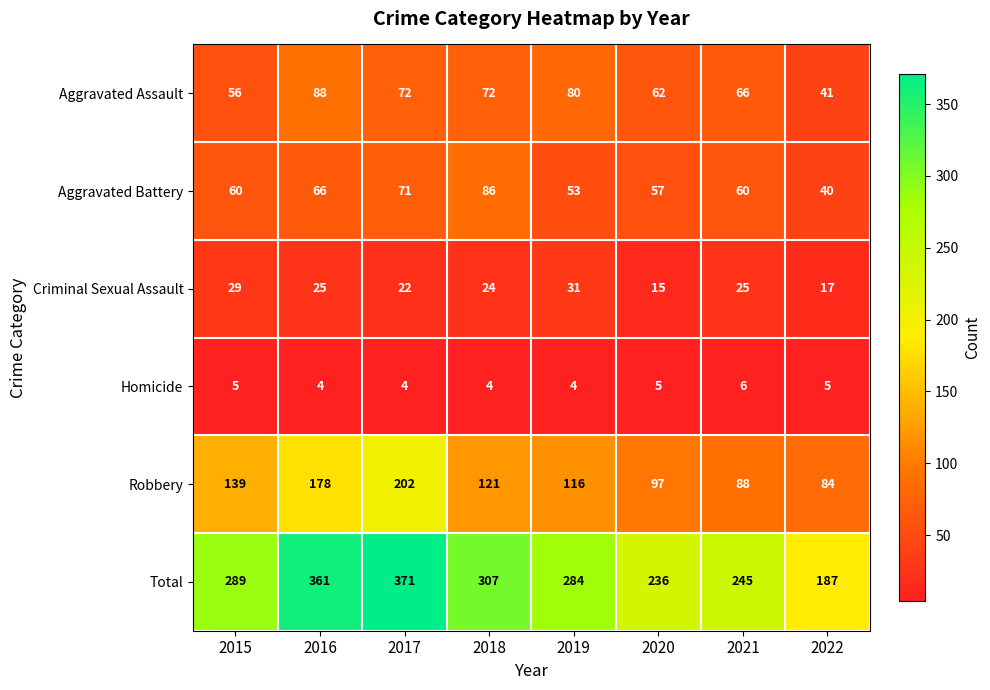

How many values in the Criminal Sexual Assault series are below 25?

4